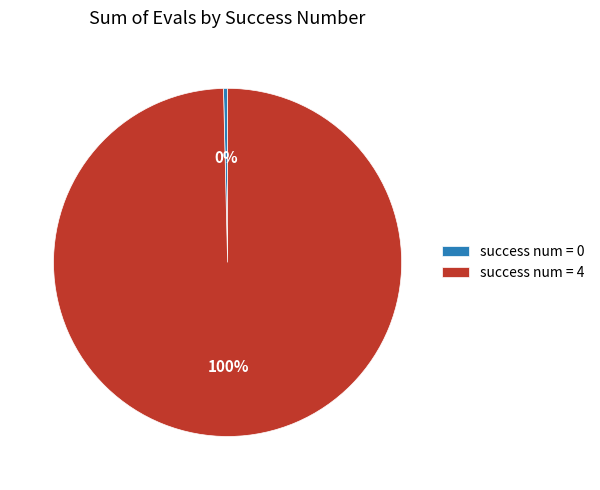

Is the sum of success num = 4 and success num = 0 greater than half?

Yes